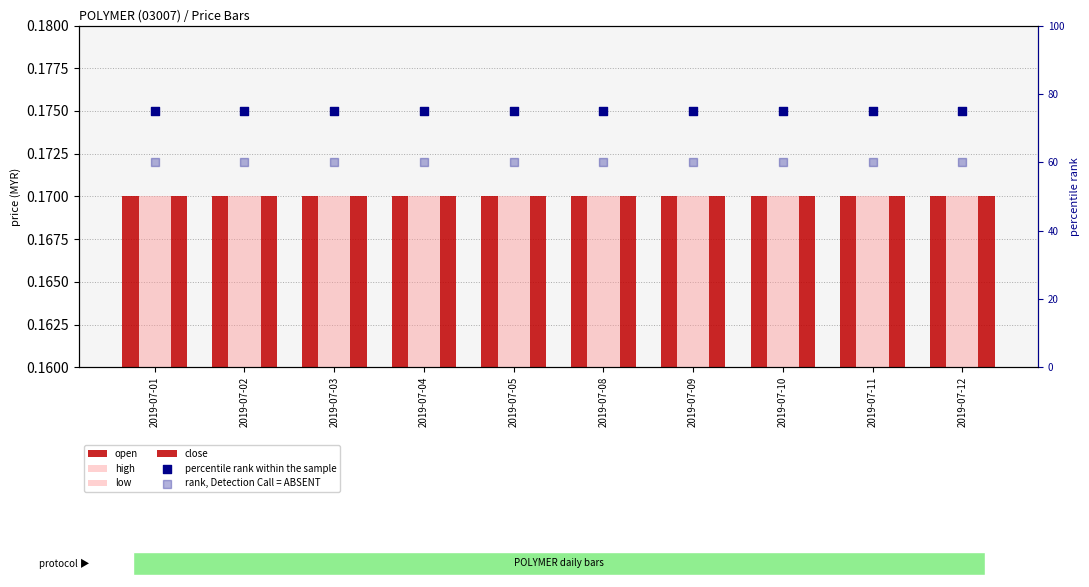

Is the value of close at 2019-07-02 greater than the value of percentile rank within the sample at 2019-07-01?

No